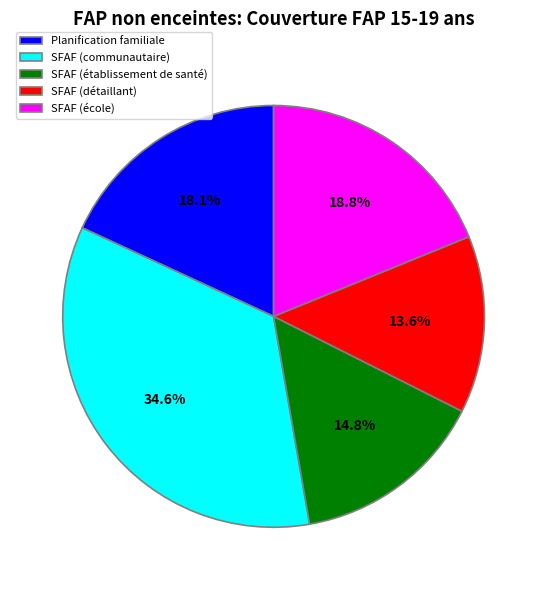

How many segments does this pie chart have?

5